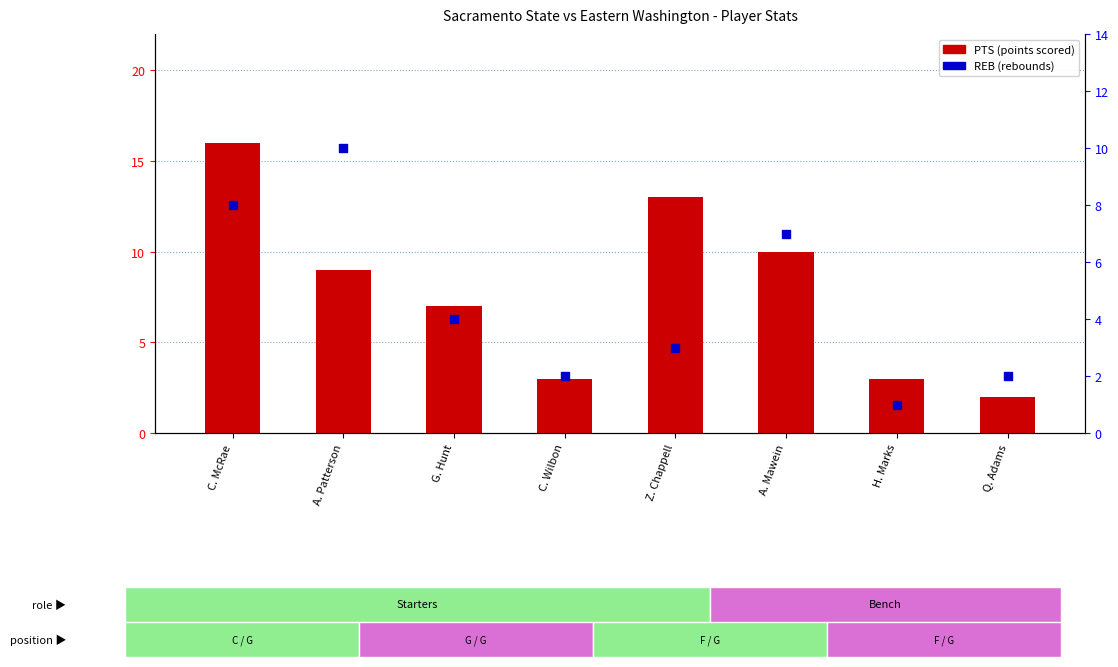

Which series has the largest total across all categories?

PTS